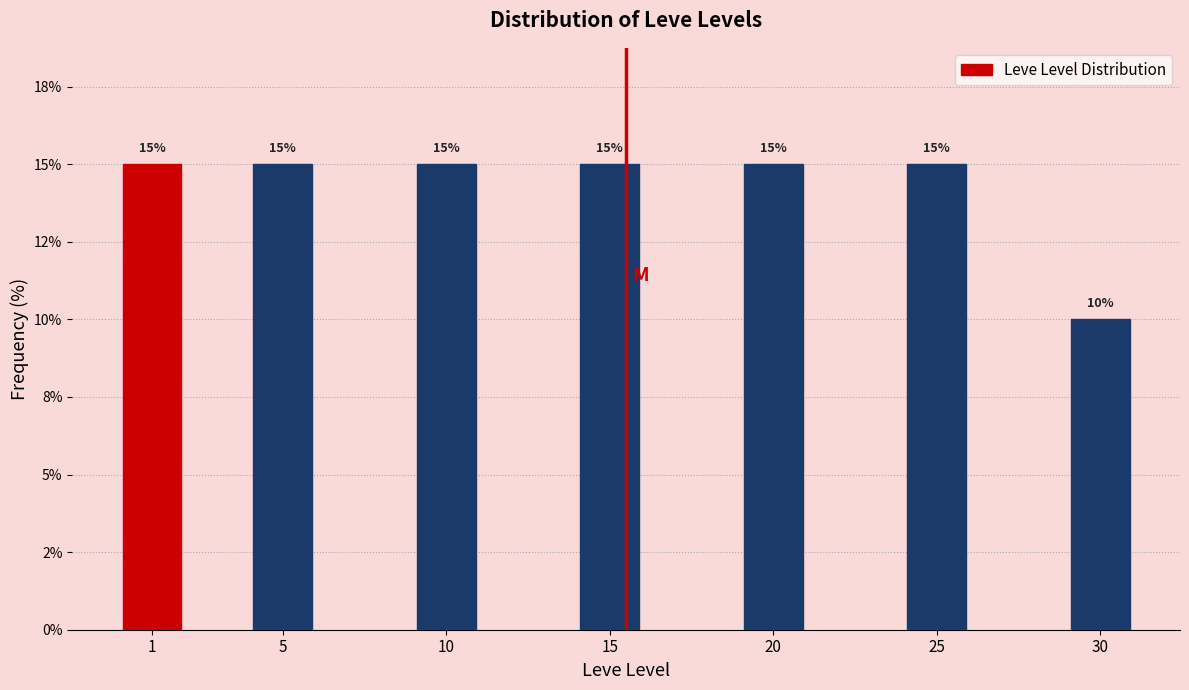

Are the bars horizontal?

No